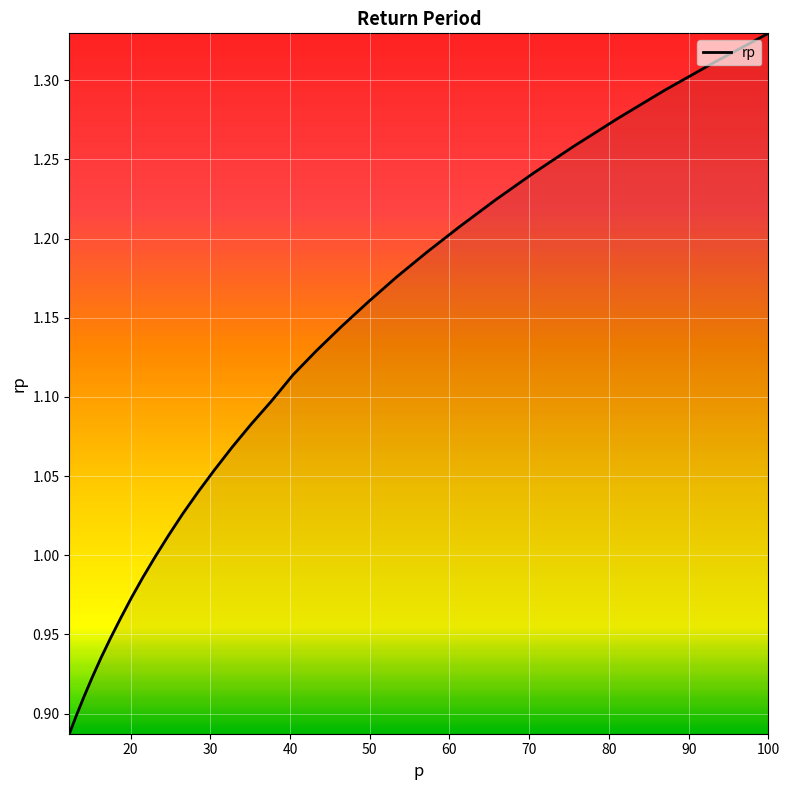

What is the difference between the maximum and minimum values?

0.4